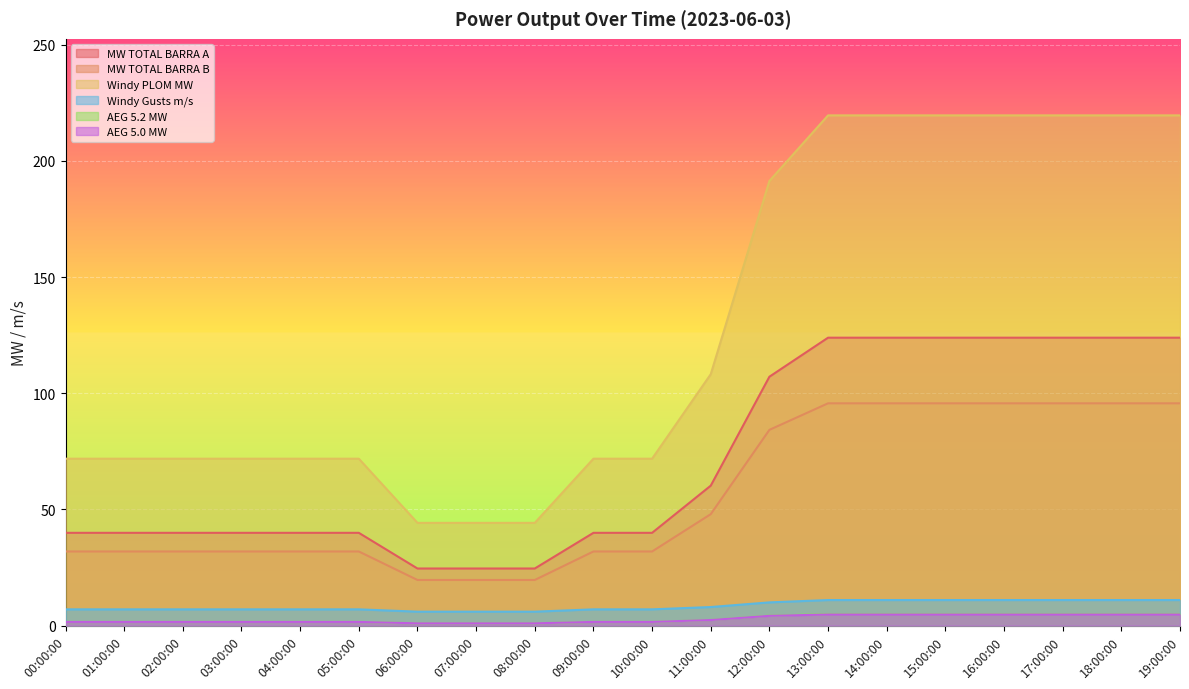

At which label is MW TOTAL BARRA B closest to 57?

11:00:00